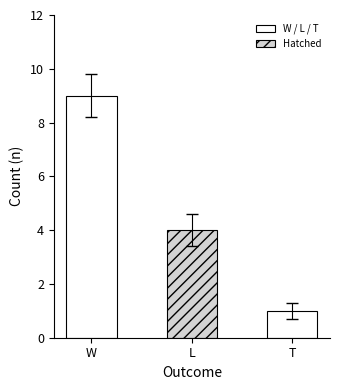

Rank the categories by value from lowest to highest.

T, L, W